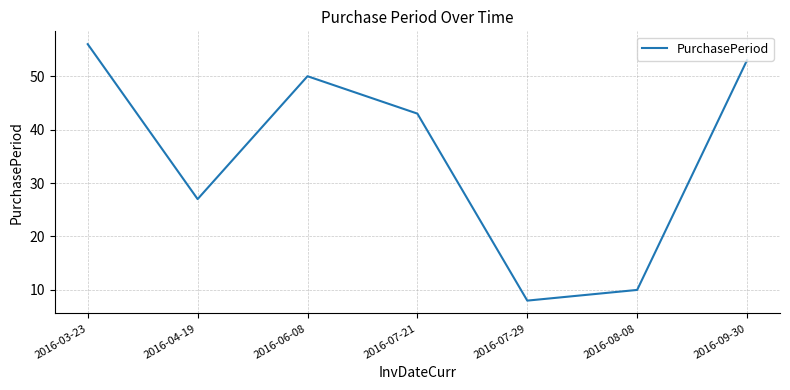

Approximately how many times larger is the value at 2016-07-29 compared to 2016-08-08?

0.8